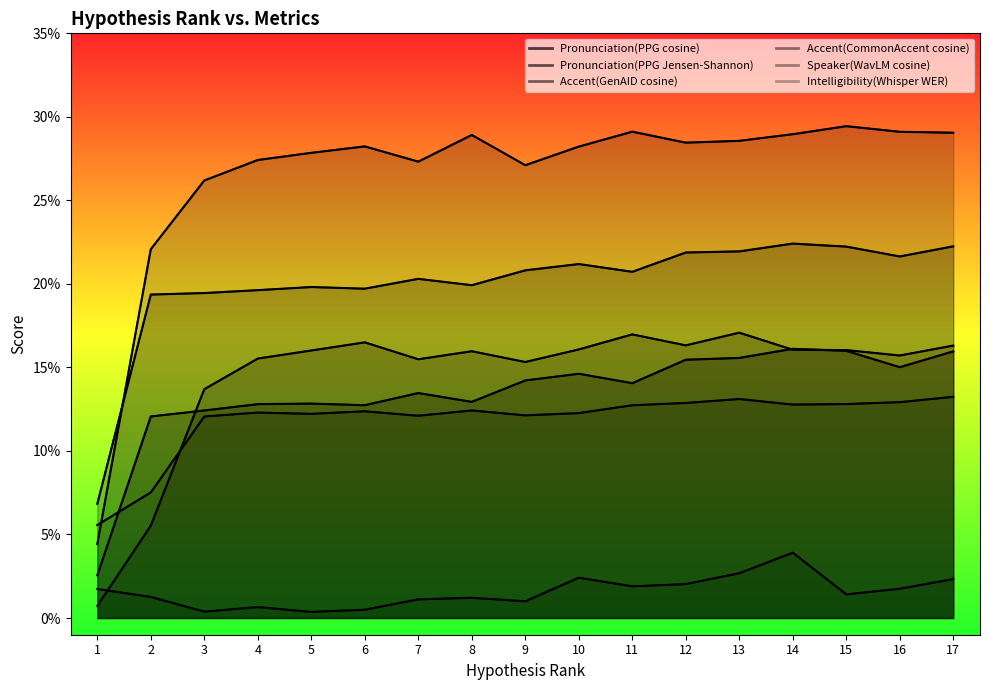

Reading left to right, list all the values displayed in this chart.

Pronunciation(PPG cosine): 0.0	0.1	0.1	0.1	0.1	0.1	0.1	0.1	0.1	0.1	0.1	0.2	0.2	0.2	0.2	0.2	0.2
Pronunciation(PPG Jensen-Shannon): 0.1	0.2	0.2	0.2	0.2	0.2	0.2	0.2	0.2	0.2	0.2	0.2	0.2	0.2	0.2	0.2	0.2
Accent(GenAID cosine): 0.0	0.1	0.1	0.2	0.2	0.2	0.2	0.2	0.2	0.2	0.2	0.2	0.2	0.2	0.2	0.2	0.2
Accent(CommonAccent cosine): 0.0	0.2	0.3	0.3	0.3	0.3	0.3	0.3	0.3	0.3	0.3	0.3	0.3	0.3	0.3	0.3	0.3
Speaker(WavLM cosine): 0.1	0.1	0.1	0.1	0.1	0.1	0.1	0.1	0.1	0.1	0.1	0.1	0.1	0.1	0.1	0.1	0.1
Intelligibility(Whisper WER): 0.0	0.0	0.0	0.0	0.0	0.0	0.0	0.0	0.0	0.0	0.0	0.0	0.0	0.0	0.0	0.0	0.0